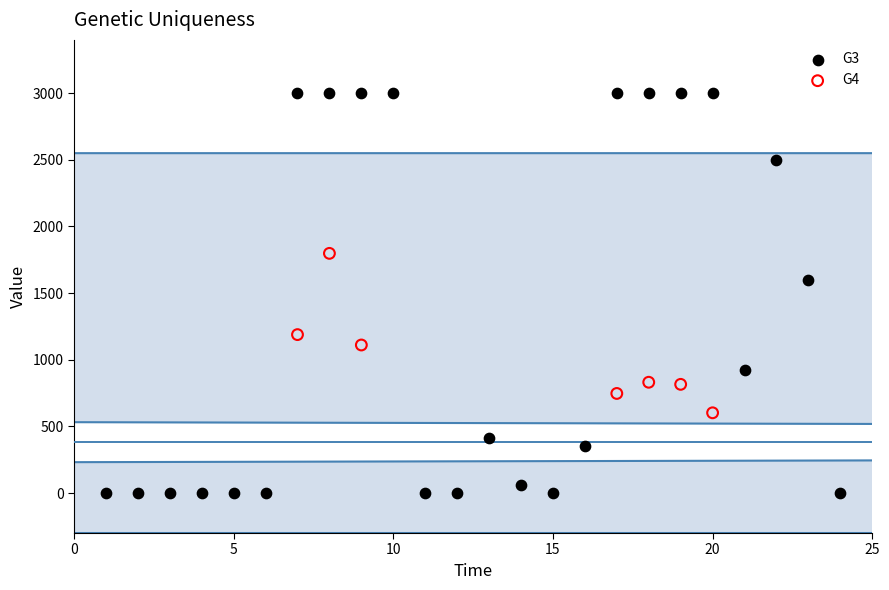

Which series contains the highest Y value?

G3